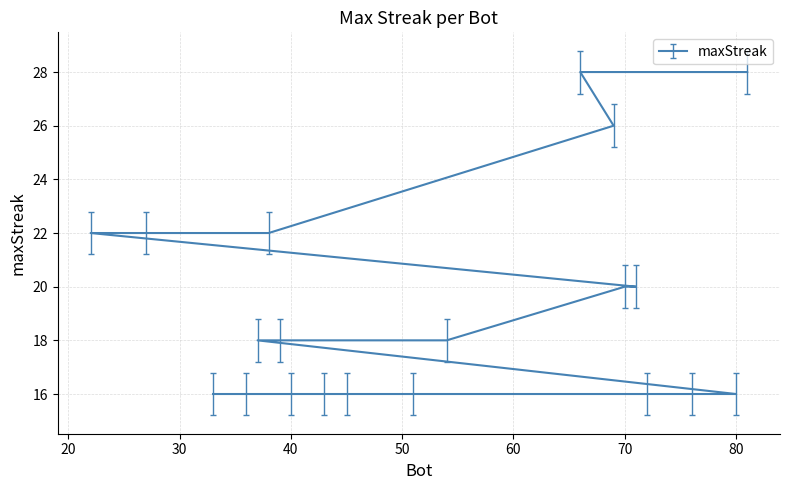

The chart shows a value of 18 at 37. True or false?

True